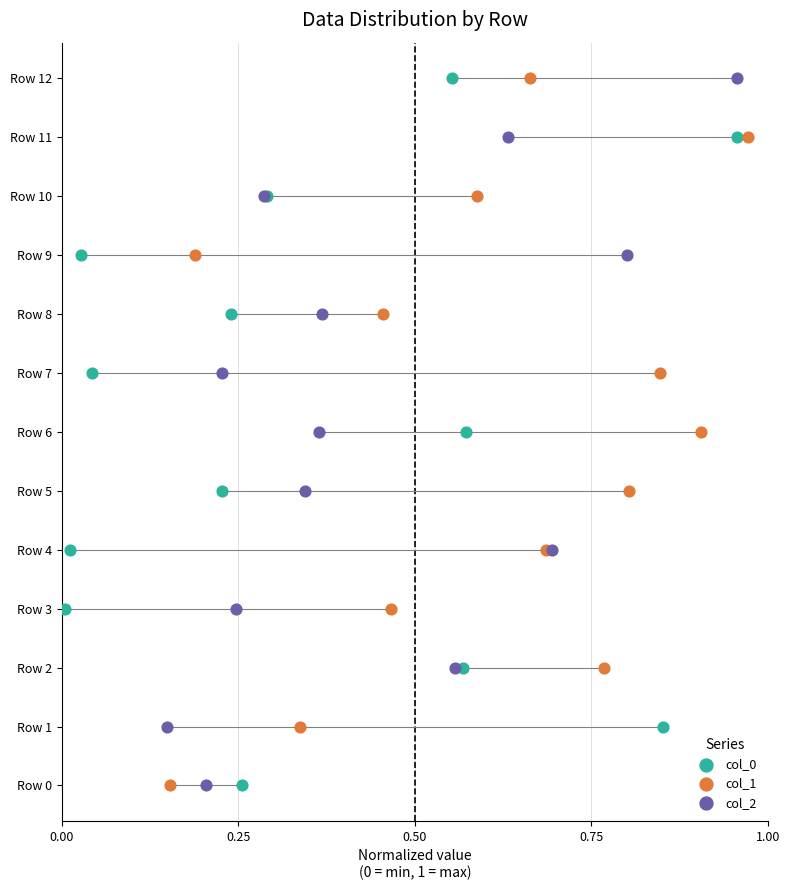

What are all the series names shown in the legend?

col_0, col_1, col_2